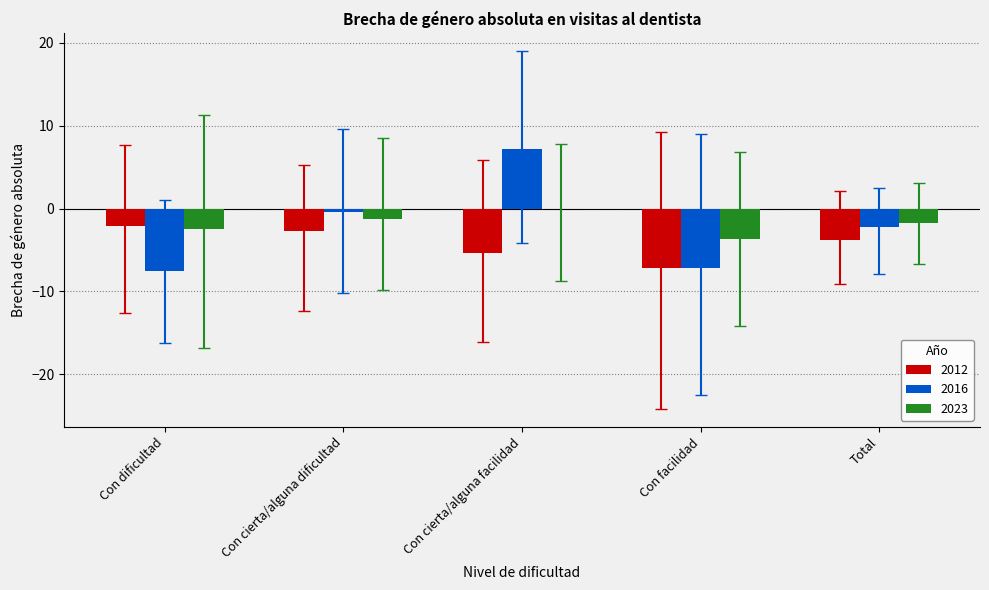

What is the total value across all series at Con cierta/alguna dificultad?

-4.2